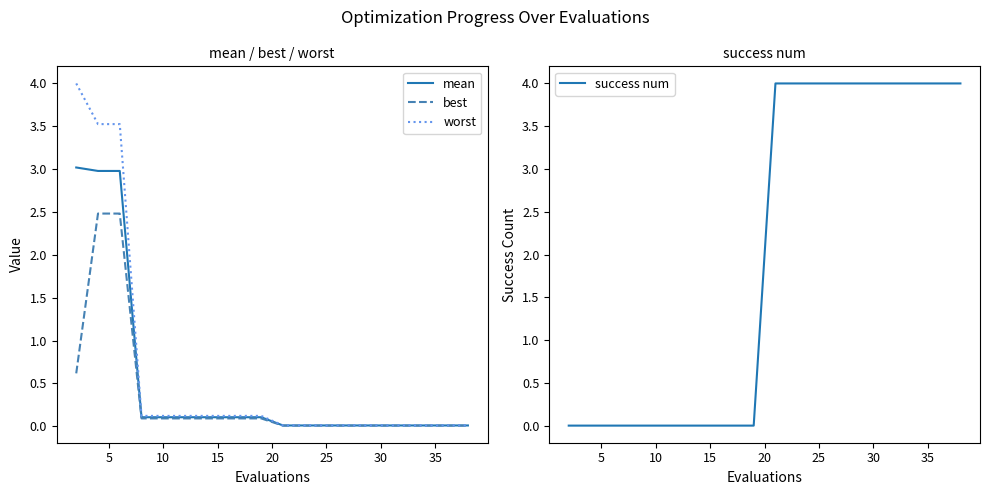

True or false: mean has more than 1 interior local peaks.

False